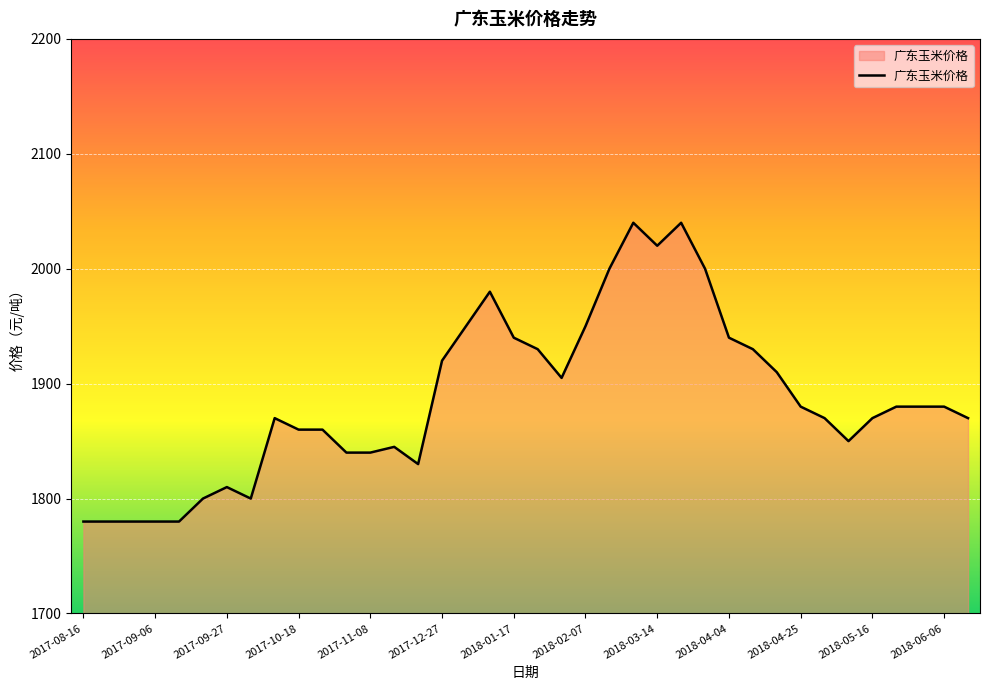

What is the greatest value displayed?

2040